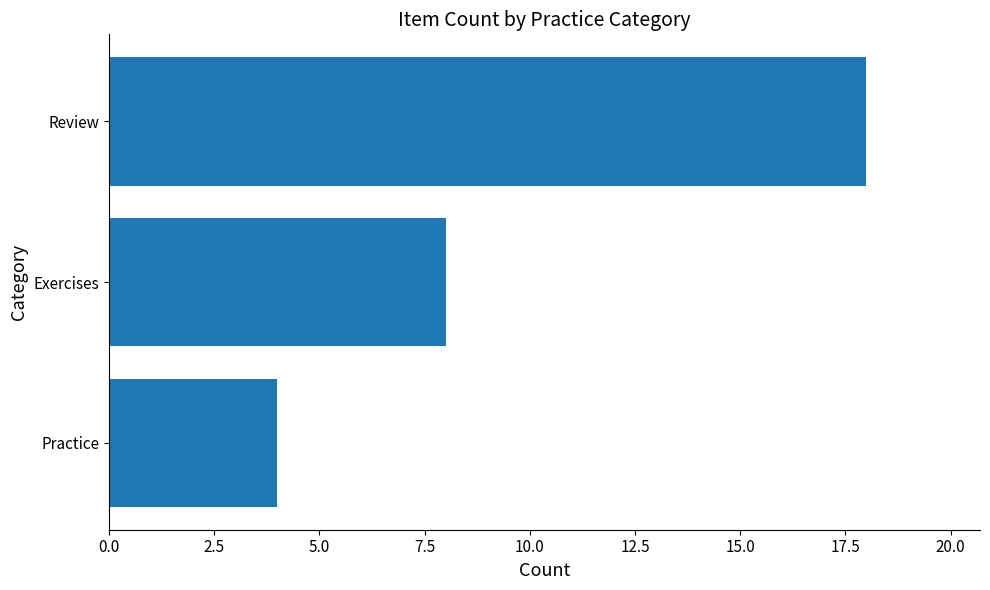

Which label corresponds to the smallest value in the chart?

Practice